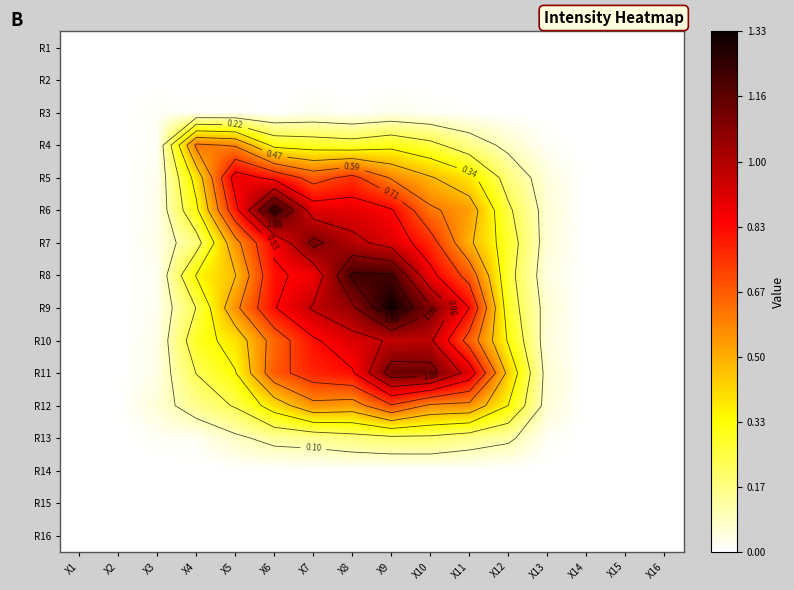

What is the sum of the R5 values at X10 and X8?

1.2